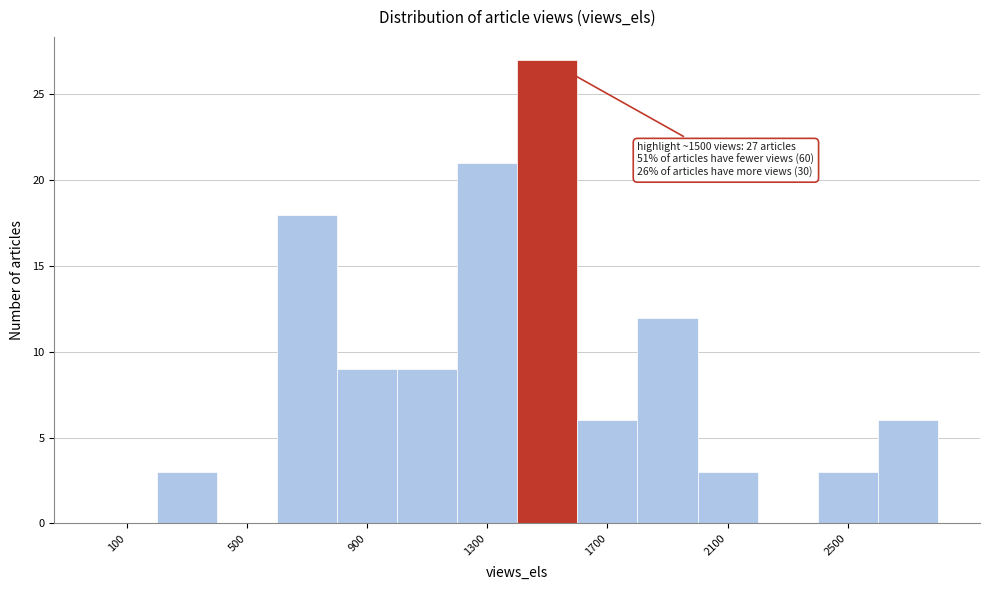

Over which range of the x-axis is the bar tallest?

1400 to 1600